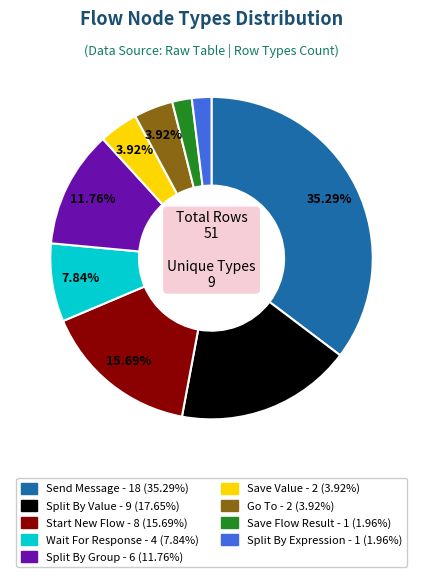

To the nearest percent, what is the average slice percentage?

11%